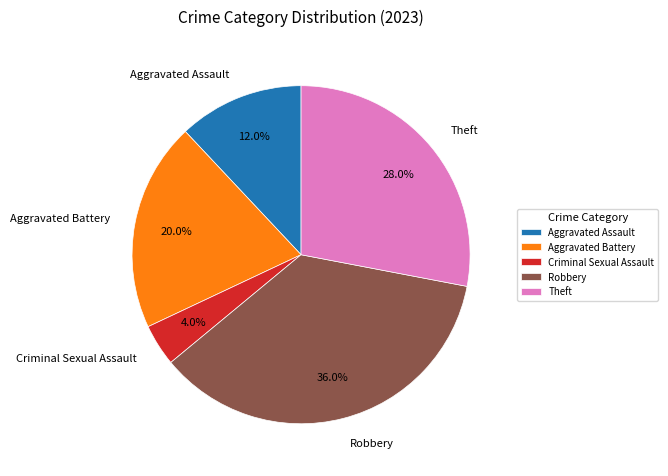

Which slice is the smallest?

Criminal Sexual Assault